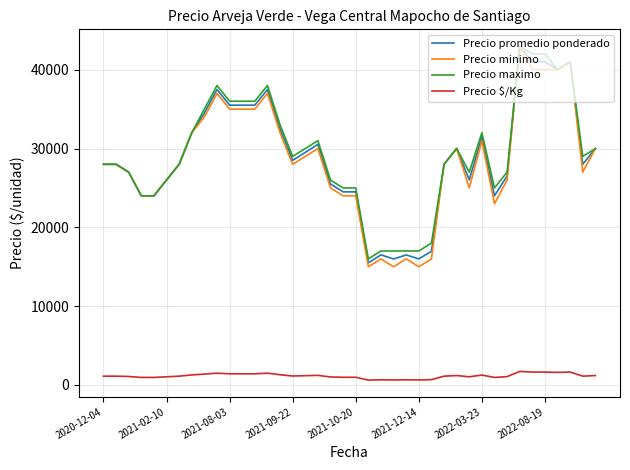

What is the maximum value shown in the chart?

43000